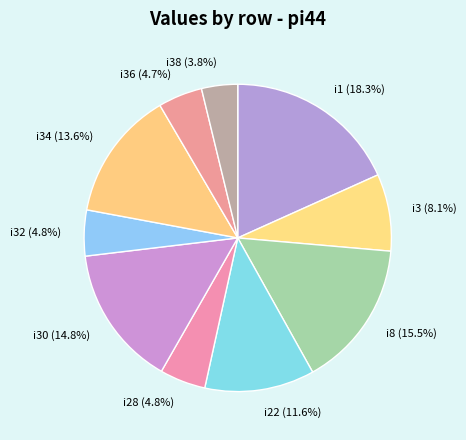

How much of the chart is everything except i1 (18.3%)?

81.7%